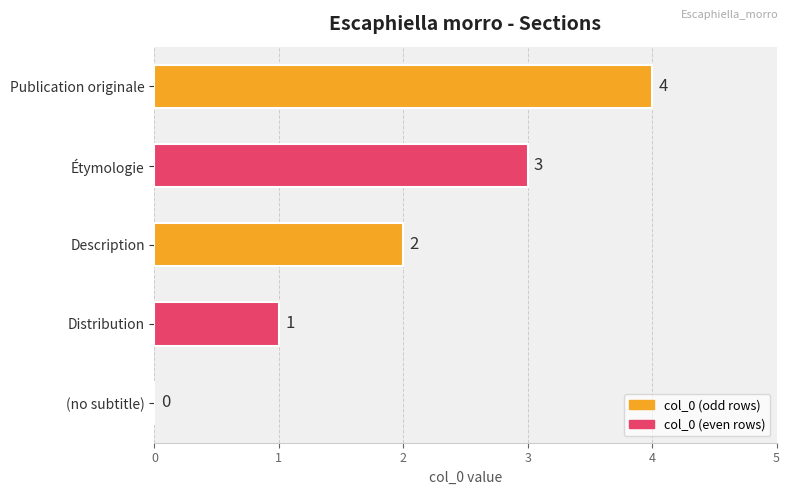

How many values are between 1 and 3?

3